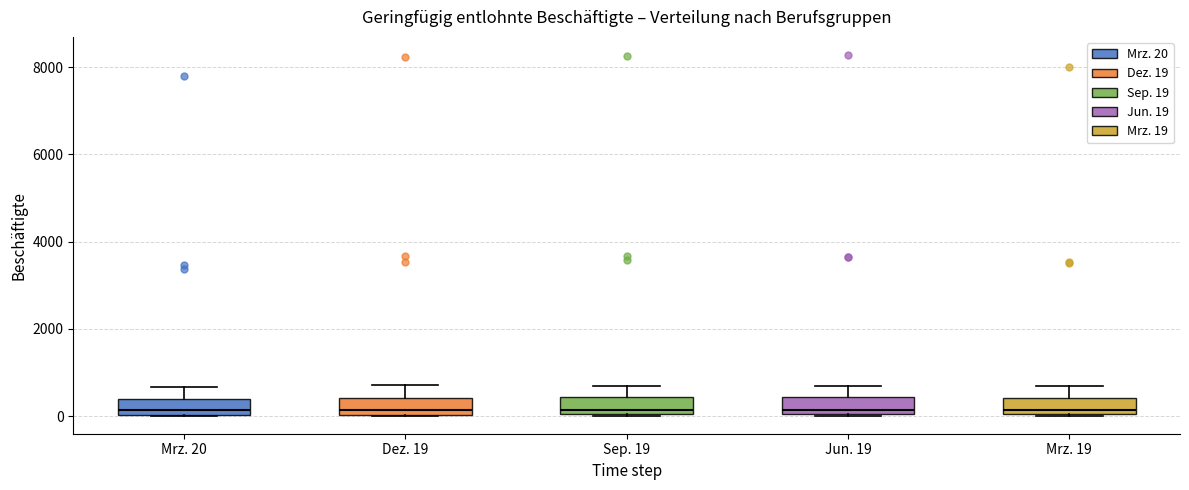

Where does the upper whisker of the box for Jun. 19 end on the y-axis? The values are not printed on the chart, so give them approximately, as read against the axis.

800